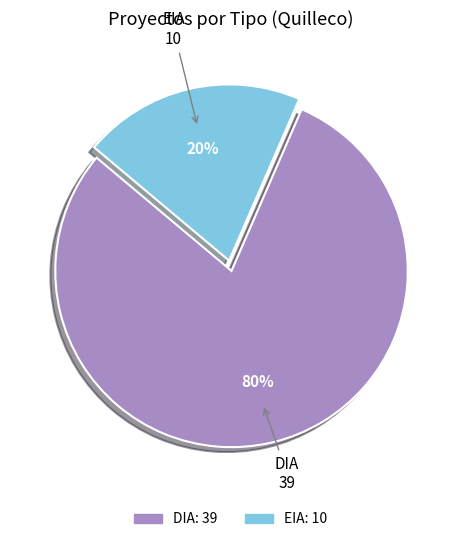

Count the number of slices in the pie.

2